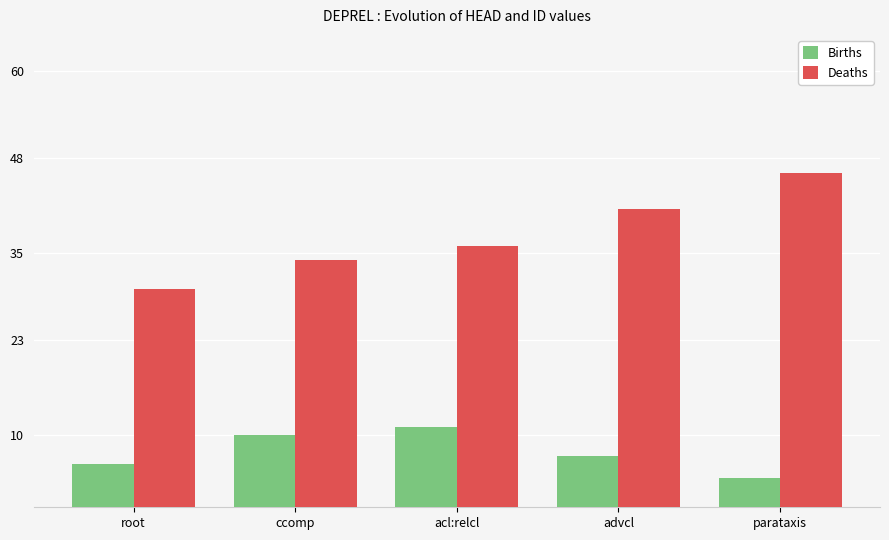

What is the total value across all series at acl:relcl?

47